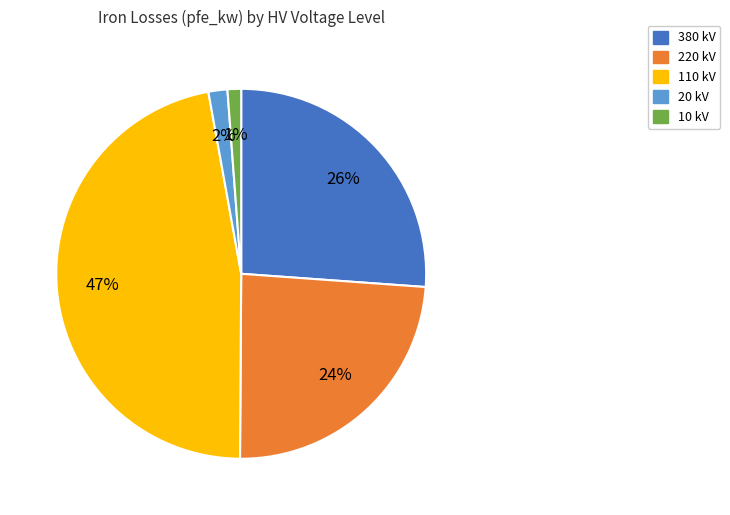

Is there a majority slice in this chart?

No